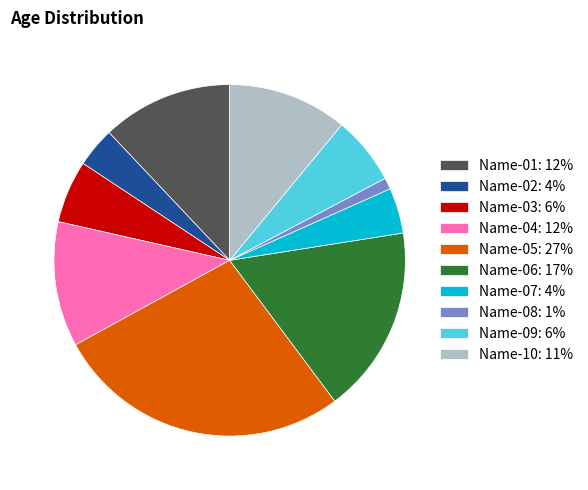

Combined, do Name-08: 1% and Name-01: 12% account for over 50%?

No